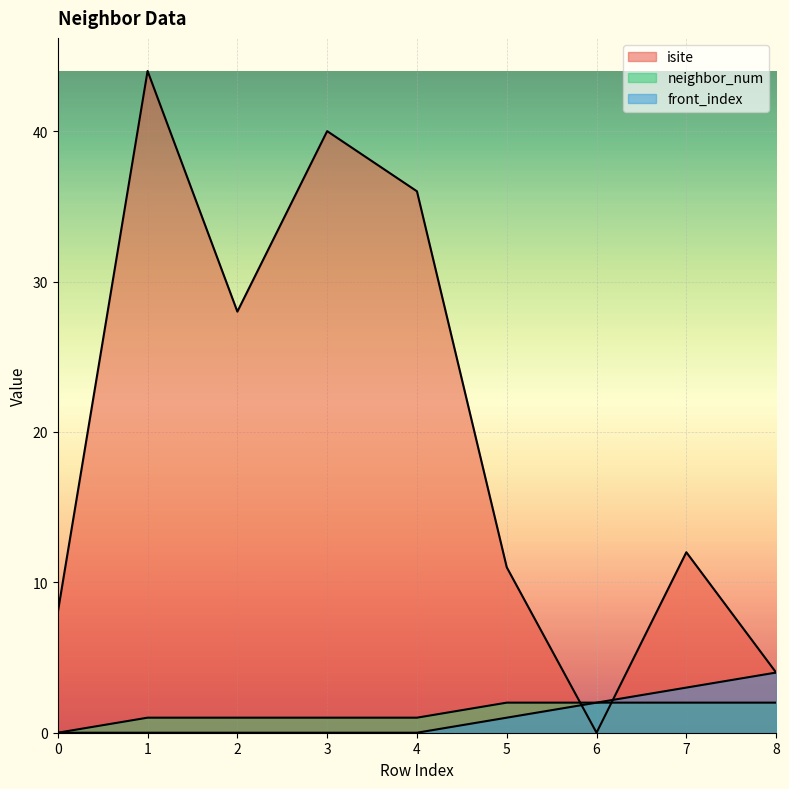

Reading left to right, extract all data points from this chart.

isite: 8	44	28	40	36	11	0	12	4
neighbor_num: 0	1	1	1	1	2	2	2	2
front_index: 0	0	0	0	0	1	2	3	4